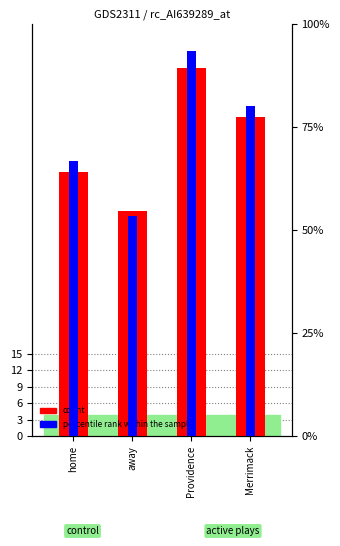

What is the difference between the highest and lowest values at away?

12.3